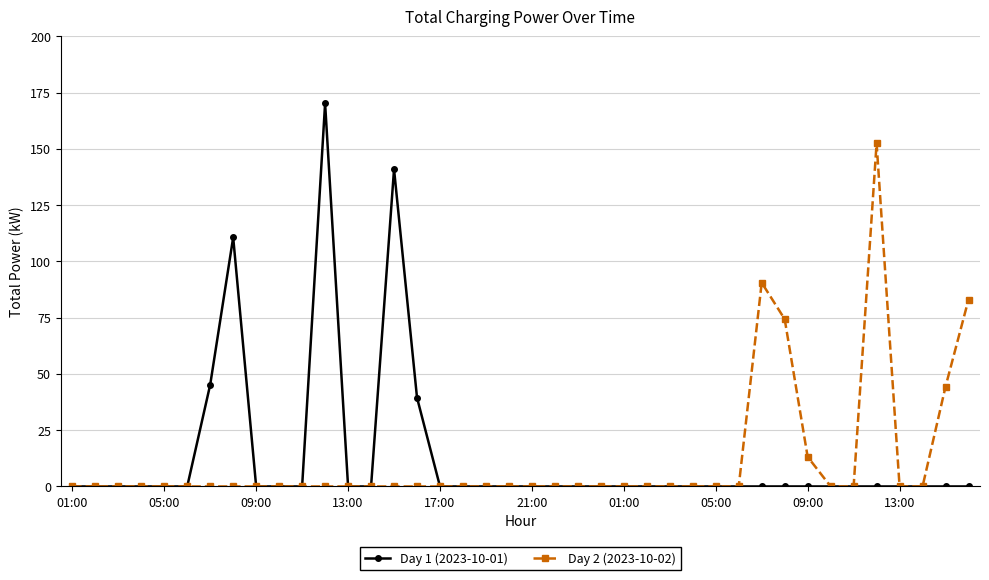

What is the average value of the Day 2 (2023-10-02) series?

11.4